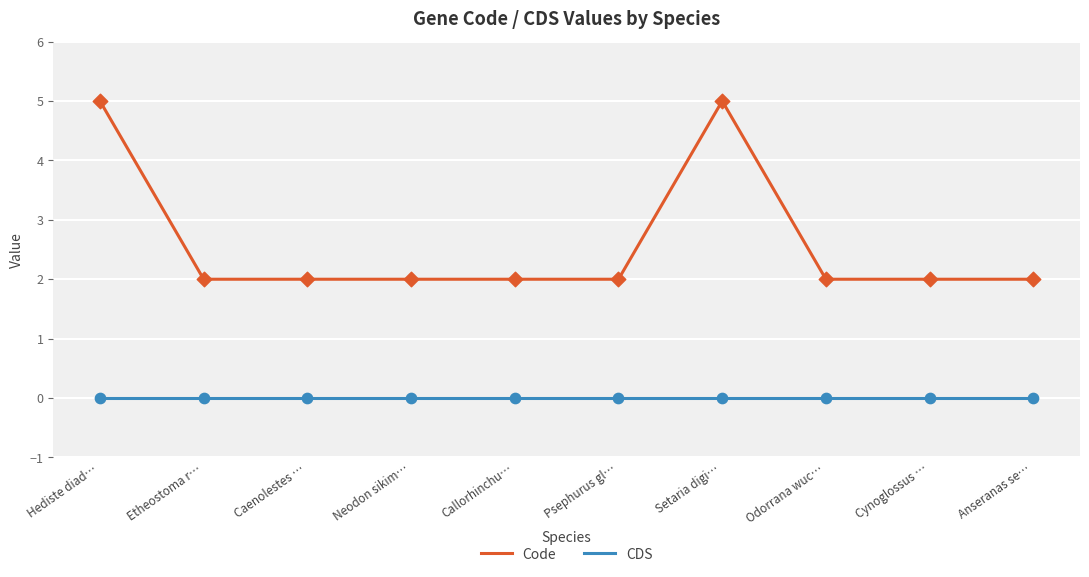

Which series has the largest total across all categories?

Code